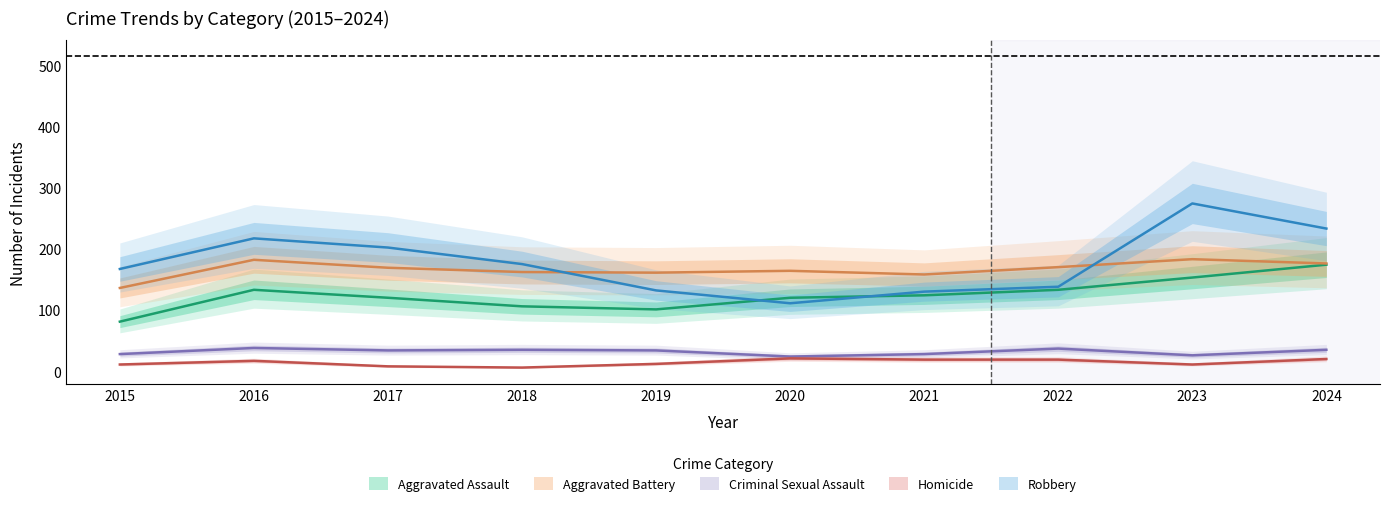

List the series in order of their peak value, highest first.

Robbery, Aggravated Battery, Aggravated Assault, Criminal Sexual Assault, Homicide